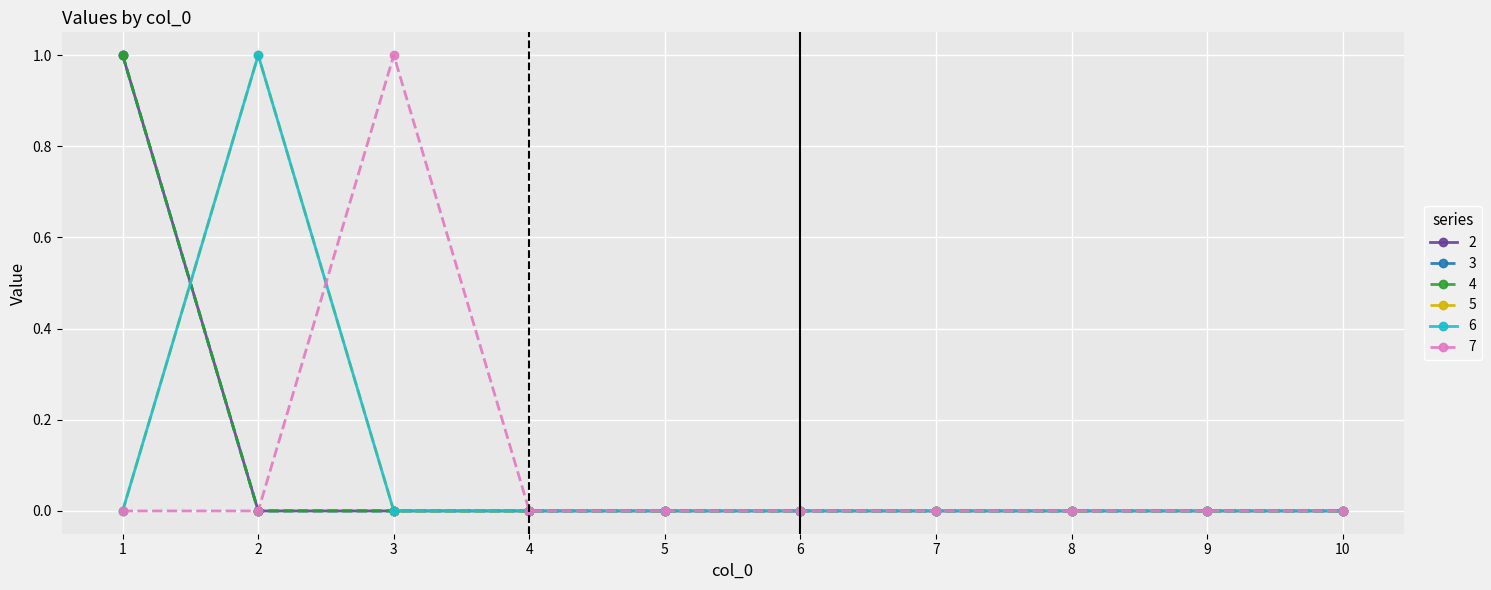

The 2 series shows -1 at 2. True or false?

False